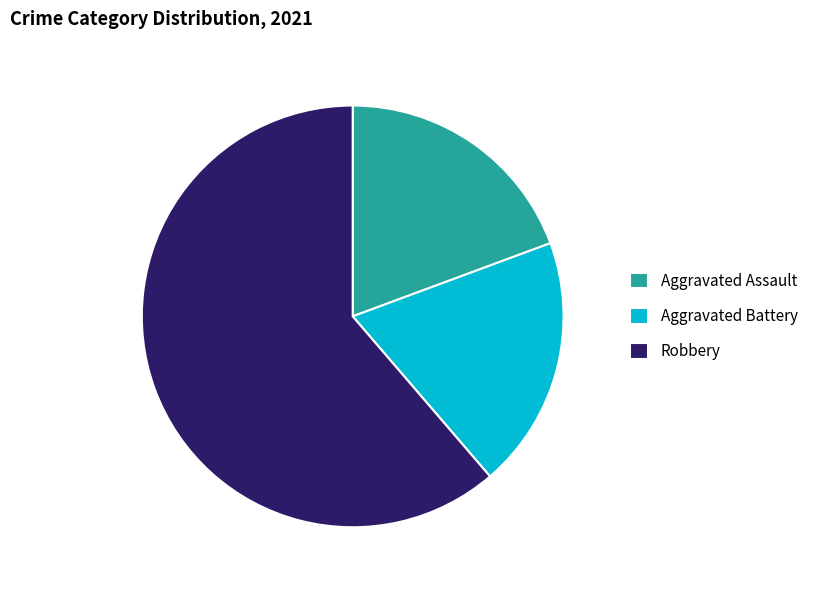

How many slices are in this pie chart?

3